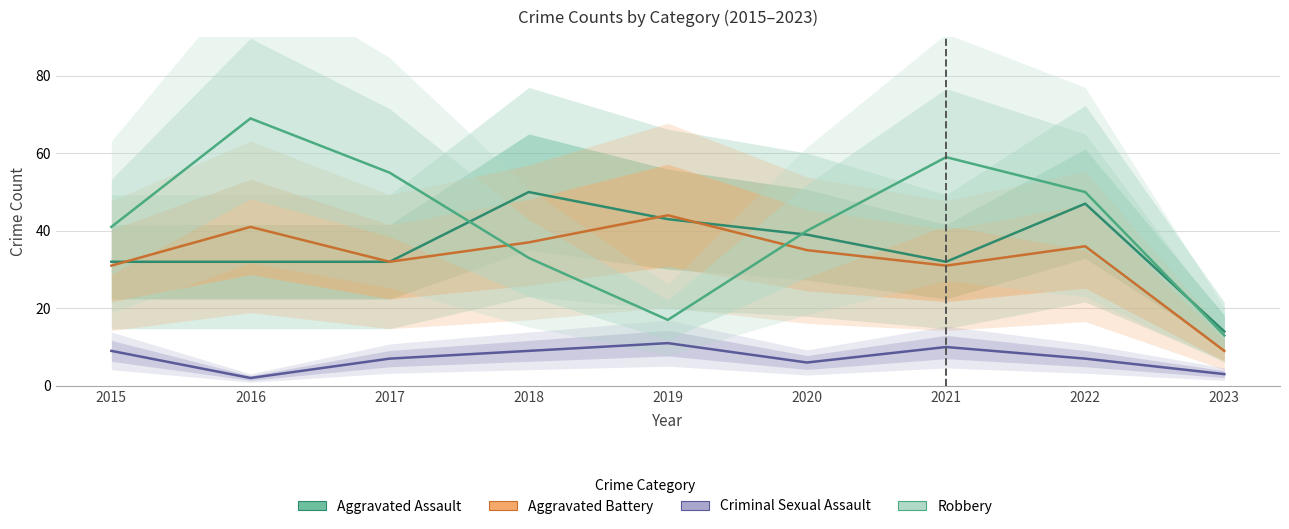

Rank the series by their maximum value, from highest to lowest.

Robbery, Aggravated Assault, Aggravated Battery, Criminal Sexual Assault